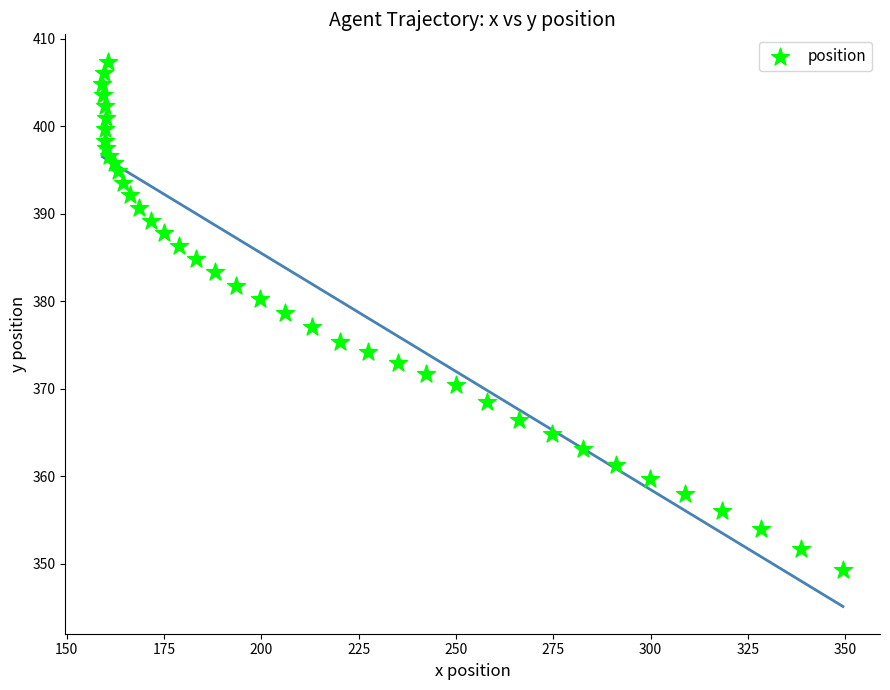

What is the range of X values (max minus min)?

190.3